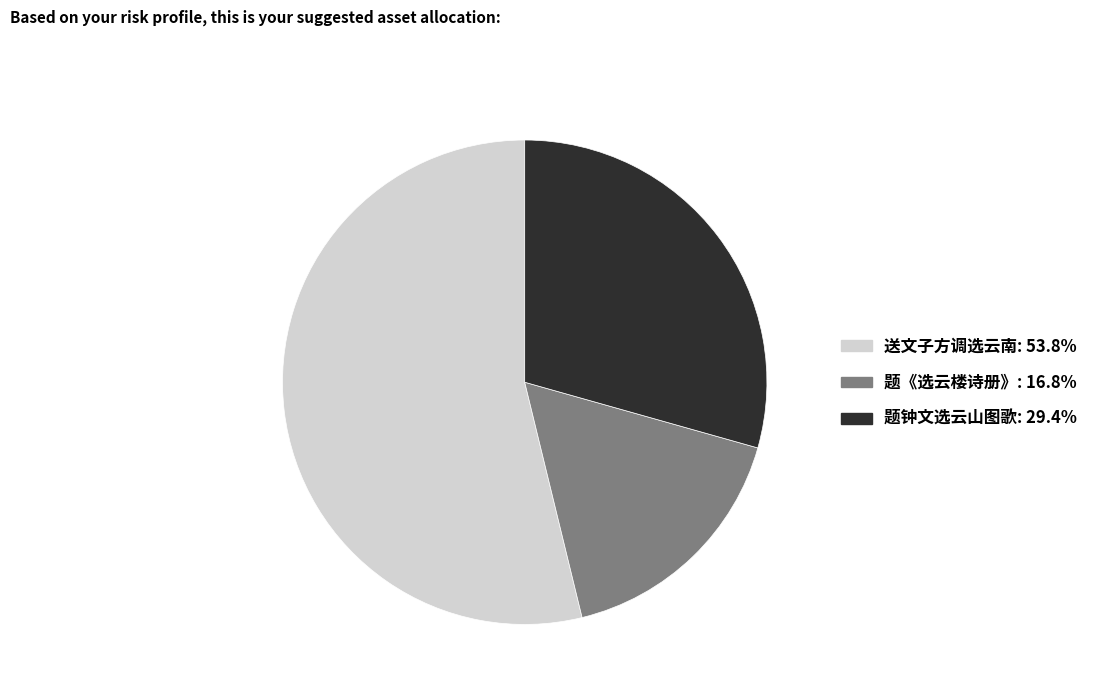

Do 题《选云楼诗册》 and 送文子方调选云南 together represent more than half of the pie?

Yes